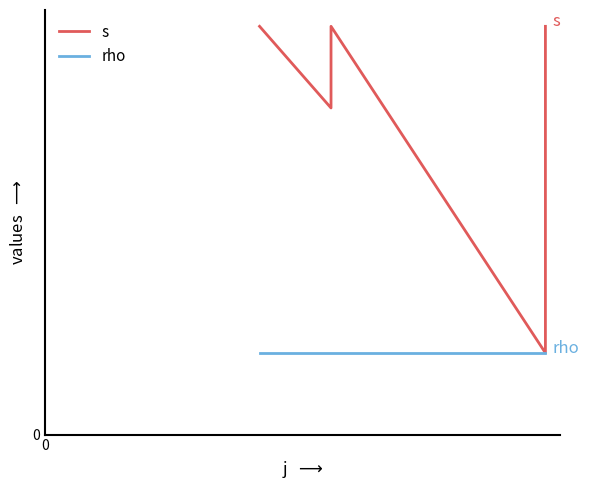

Rank the series by their maximum value, from lowest to highest.

rho, s